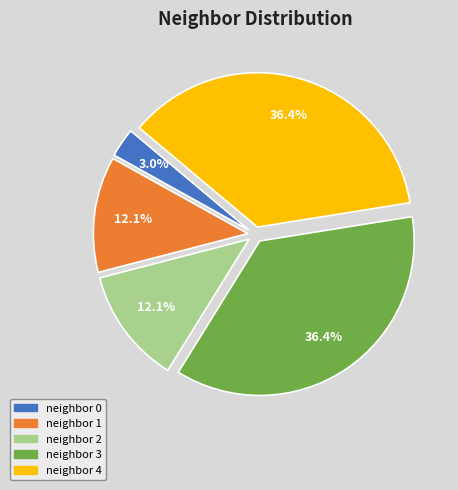

What is the ratio of the value at neighbor 1 to the value at neighbor 0?

4.0